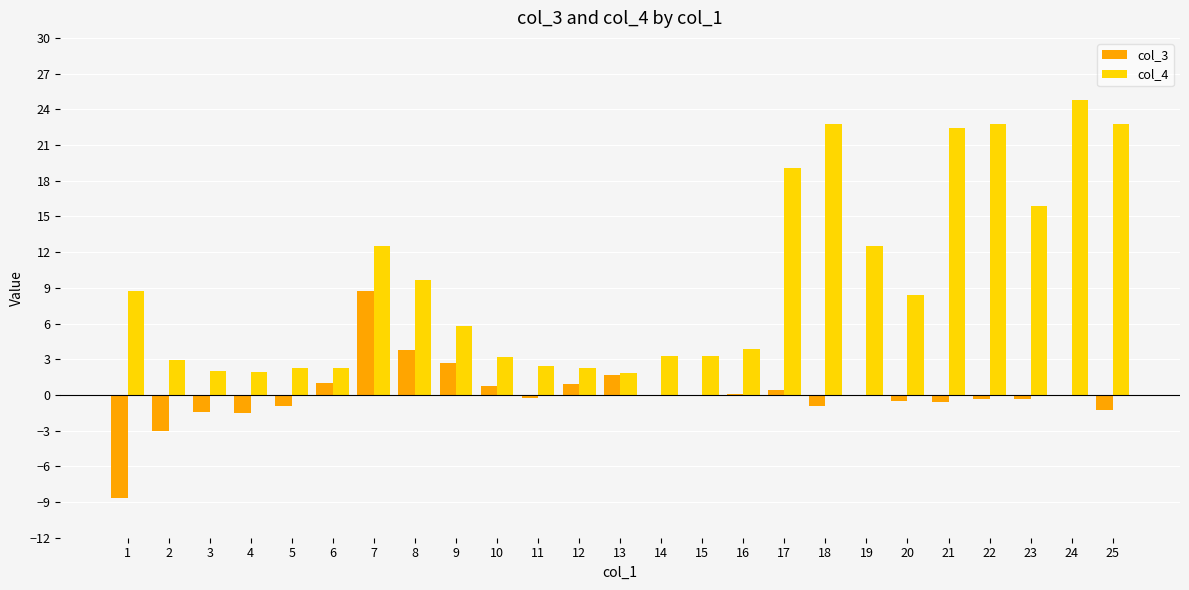

Which series has the widest spread of values?

col_4